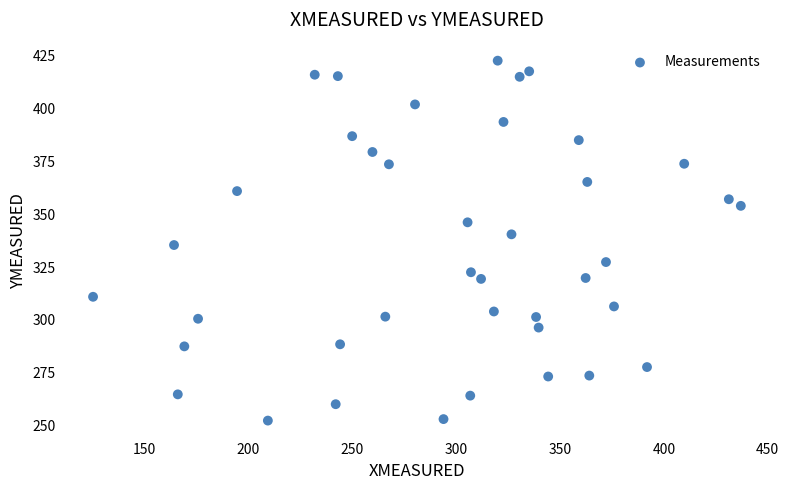

What is the range of X values (max minus min)?

311.7